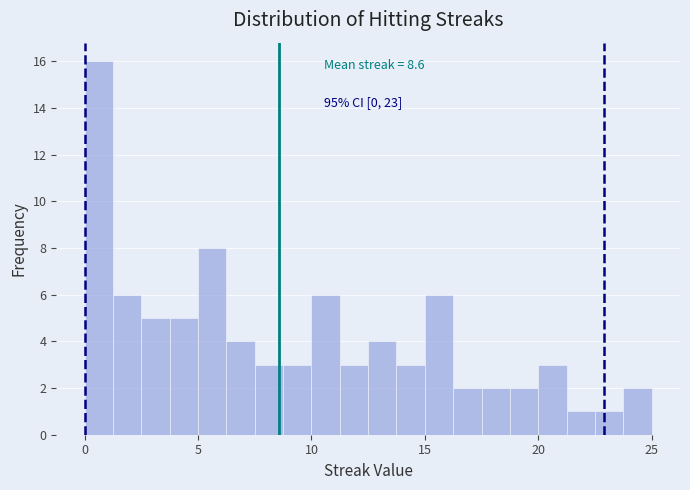

Read against the x-axis, roughly where is the centre of the tallest bar?

0.5